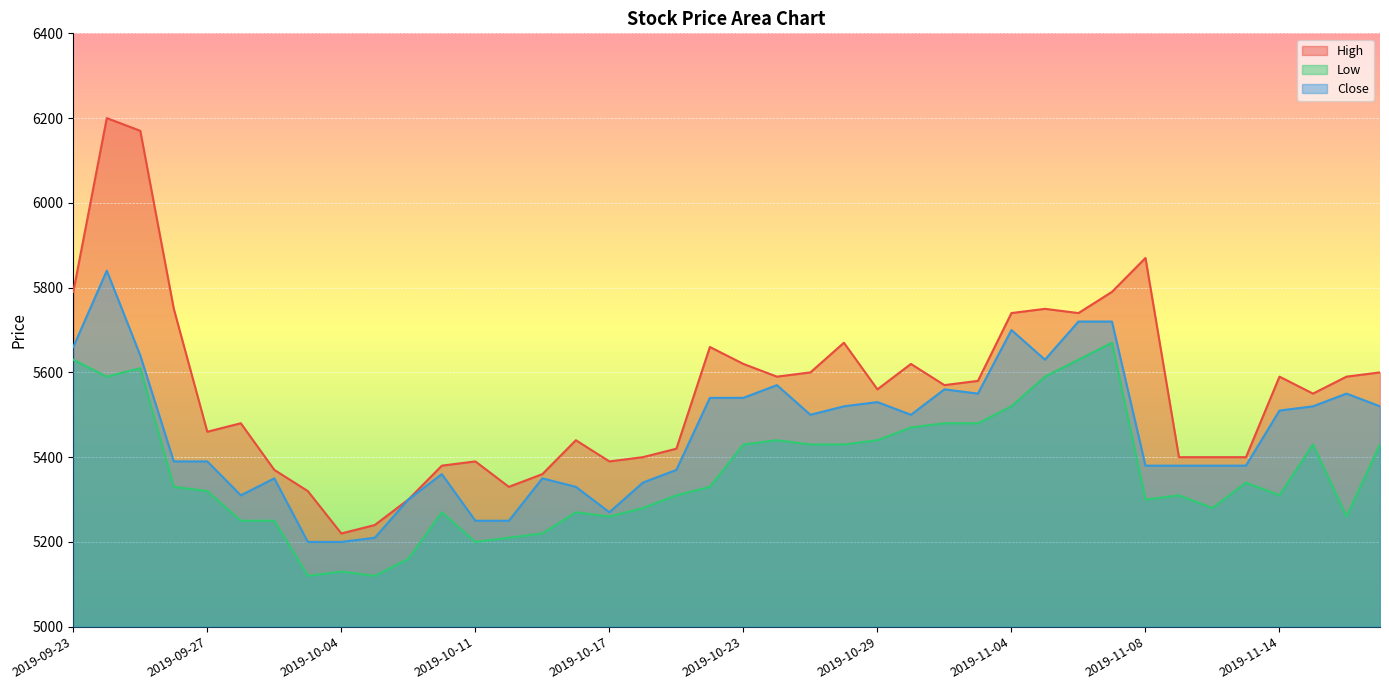

Where is the first local minimum for High?

2019-09-27